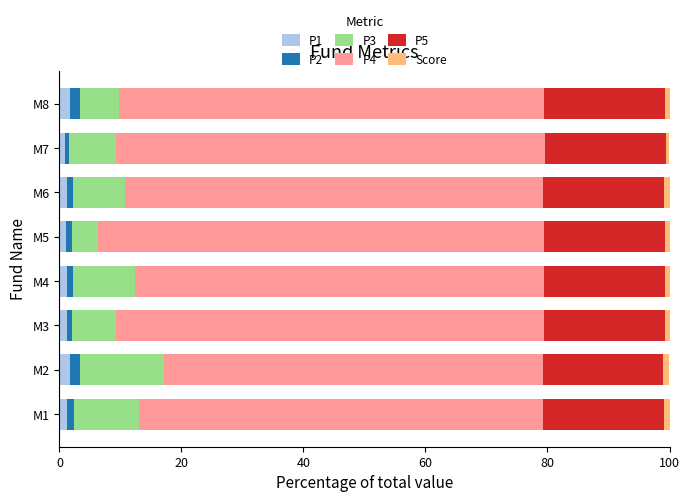

Count the number of categories in the chart.

8